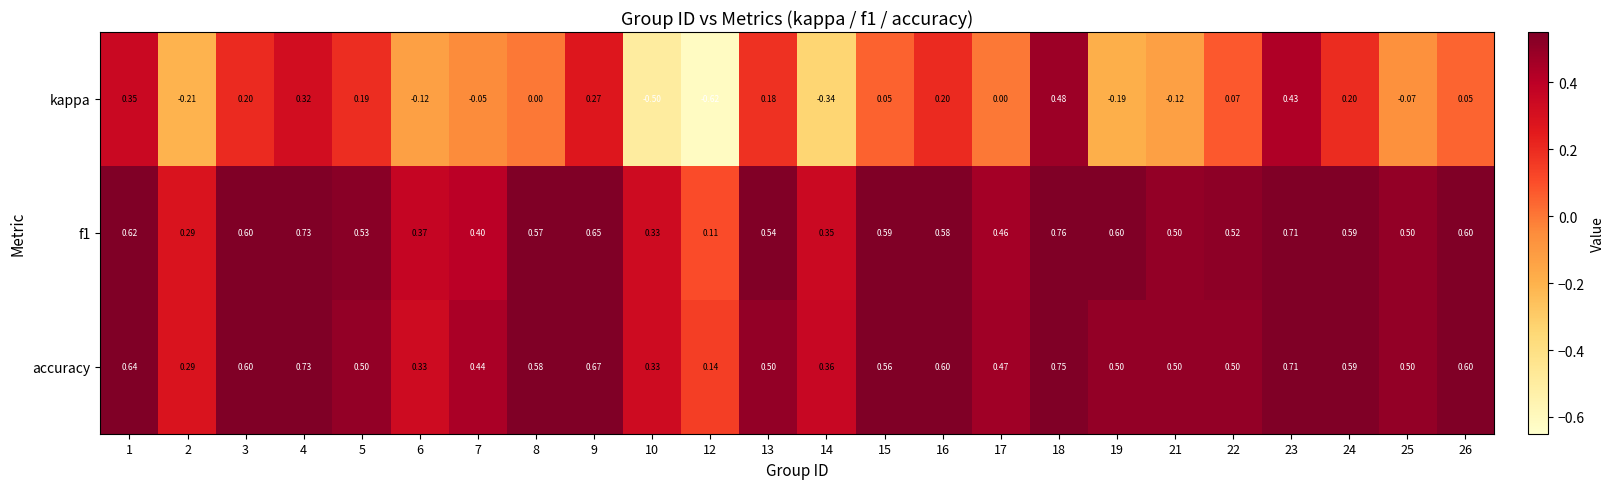

At which category is the sum across all series the highest?

18